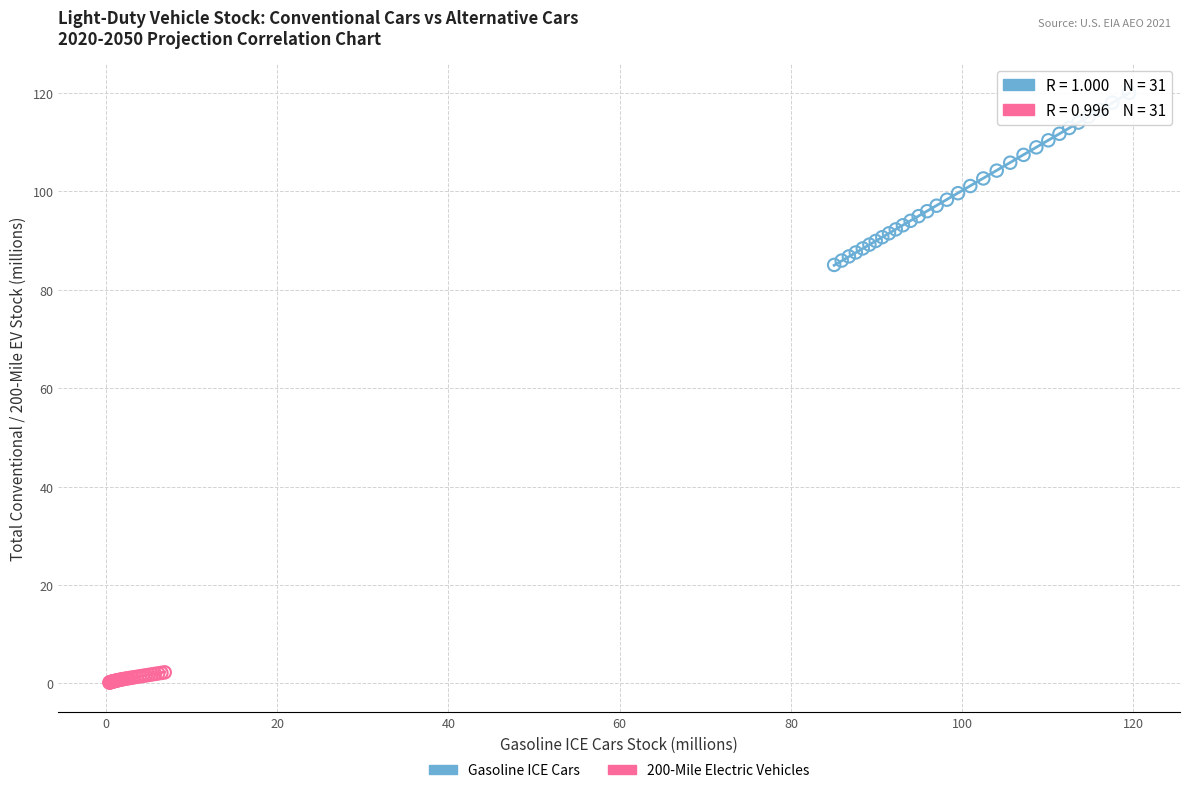

What are all the series names shown in the legend?

Gasoline ICE Cars, 200-Mile Electric Vehicles